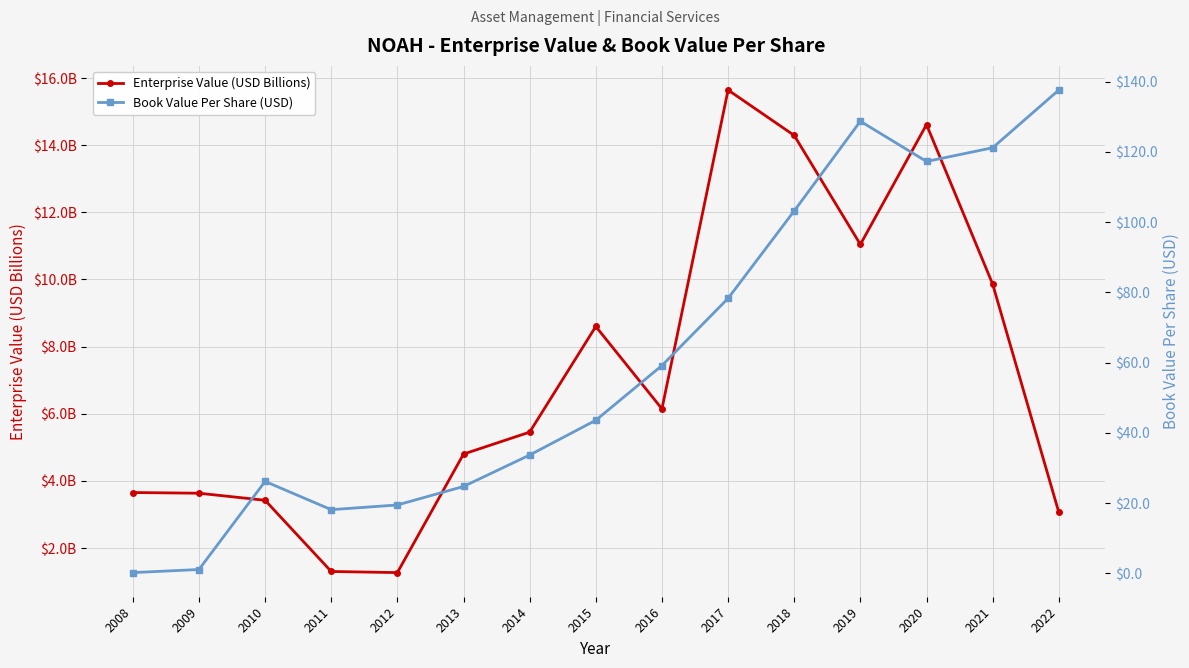

What is the approximate value of Book Value Per Share (USD) at 2015?

43.6